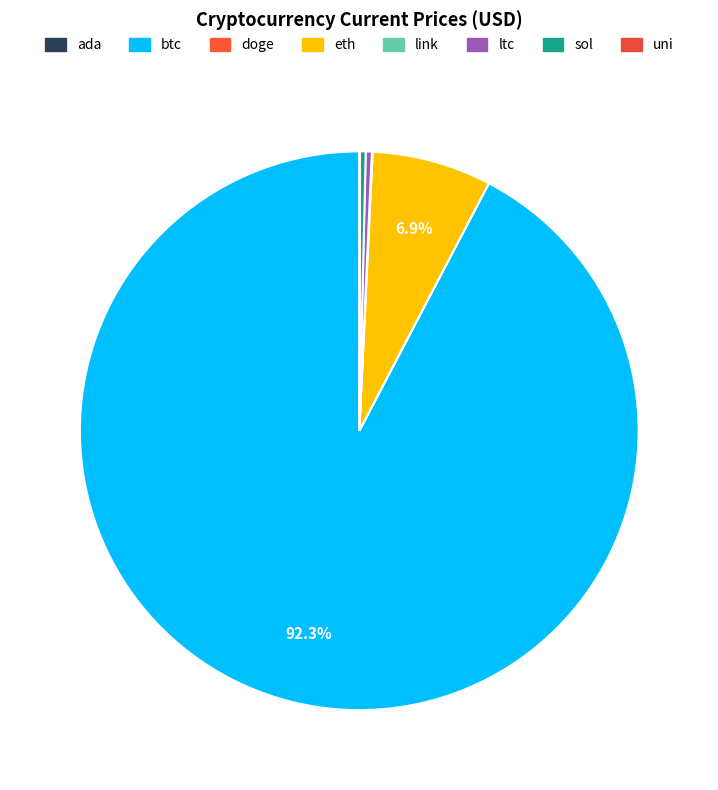

Is it true that uni is 1% of the pie?

False